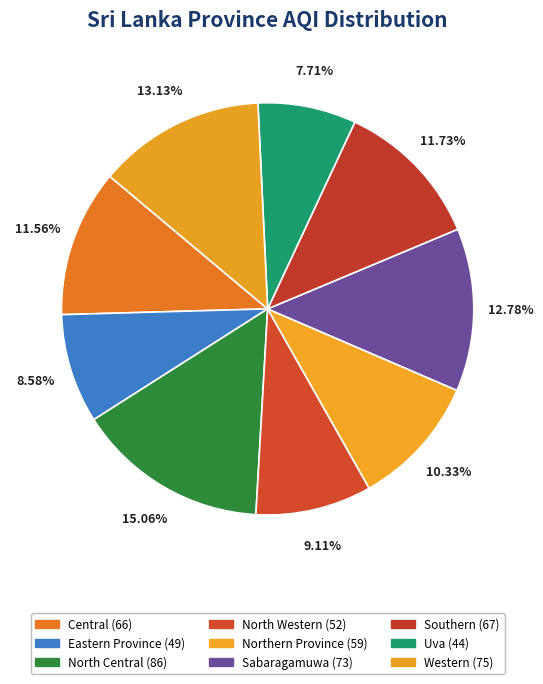

Do North Central and Eastern Province together represent more than half of the pie?

No